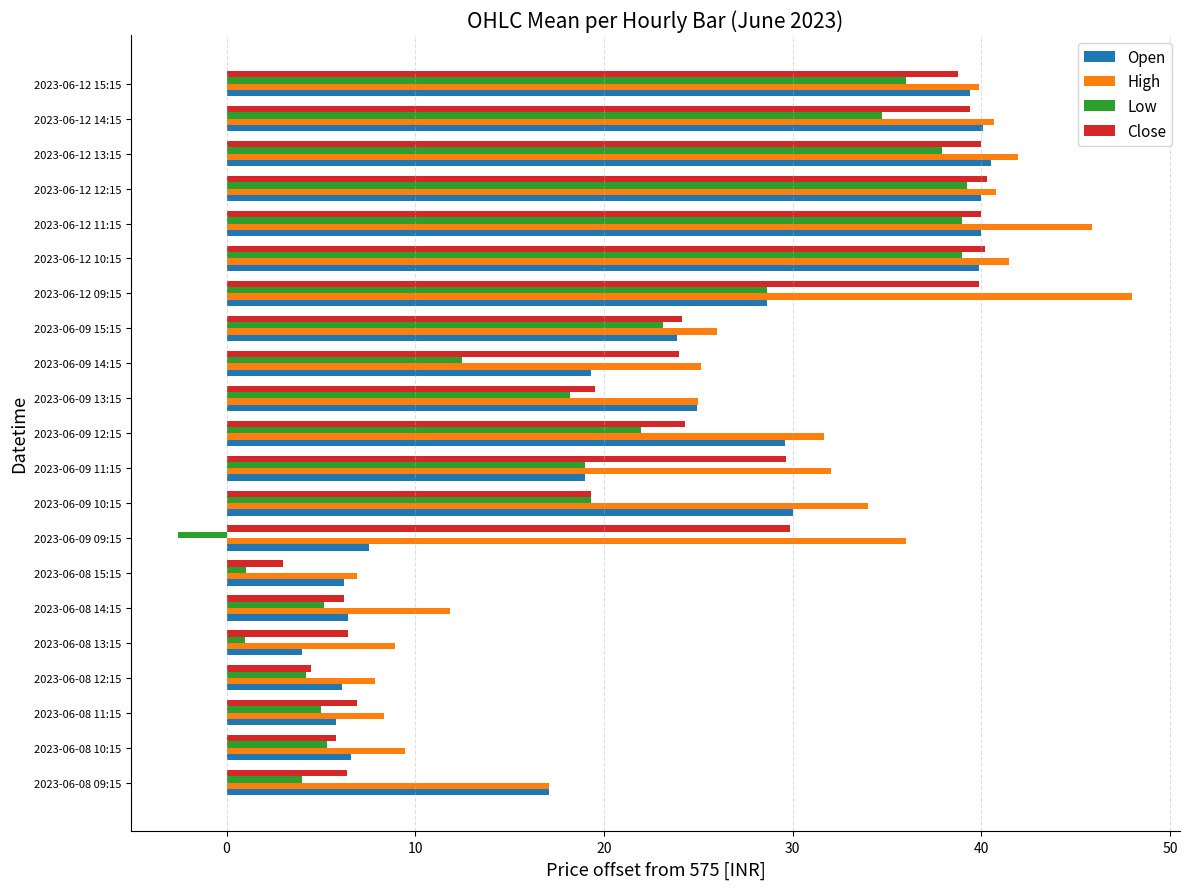

Count the number of categories in the chart.

21